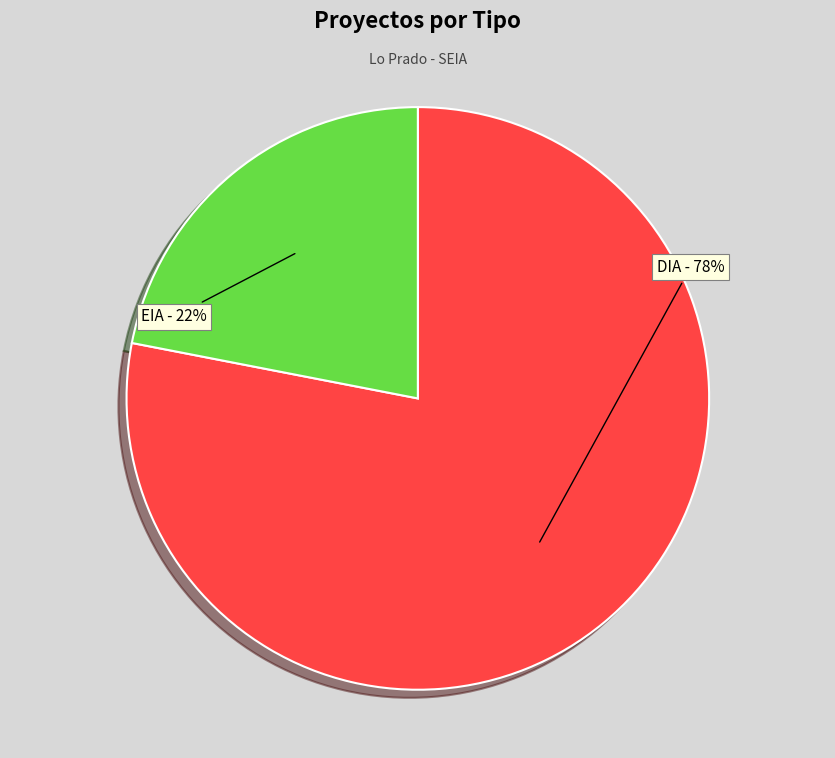

To the nearest percent, what is the difference between the EIA and DIA slice percentages?

56%